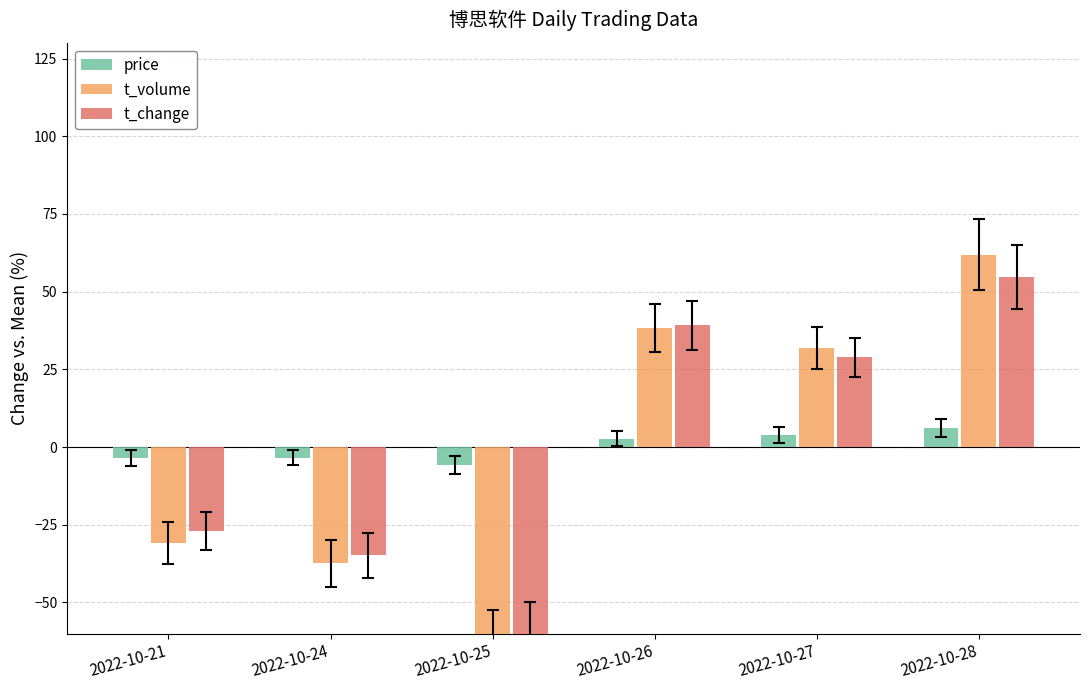

What is the value of the price bar at the 2nd from the left?

-3.4